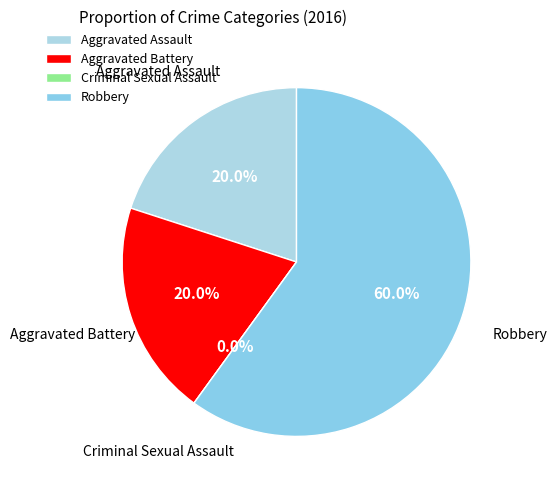

Which category accounts for the majority?

Robbery